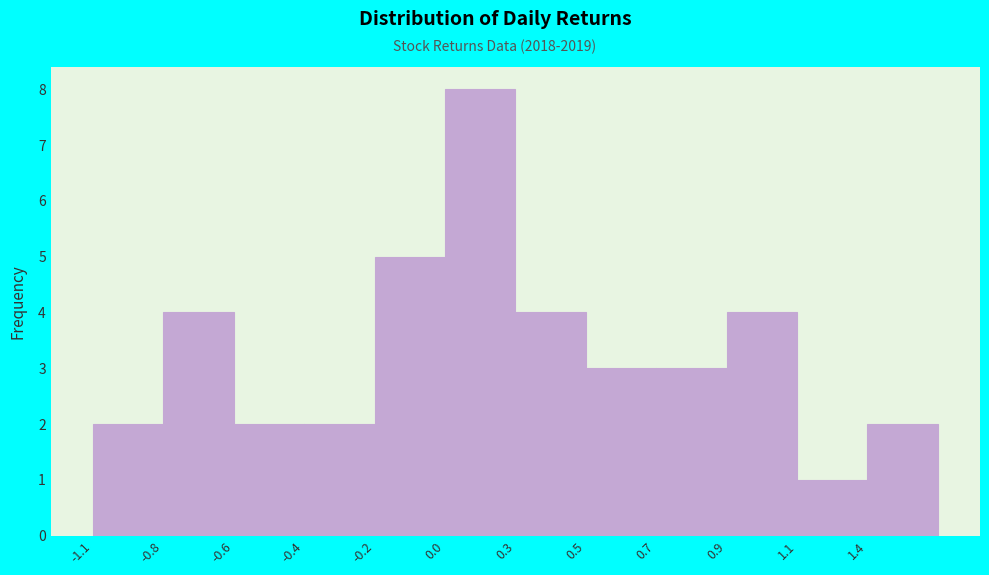

Reading left to right, what are all the values shown in this chart?

-1.1=2	-0.8=4	-0.6=2	-0.4=2	-0.2=5	0.0=8	0.3=4	0.5=3	0.7=3	0.9=4	1.1=1	1.4=2